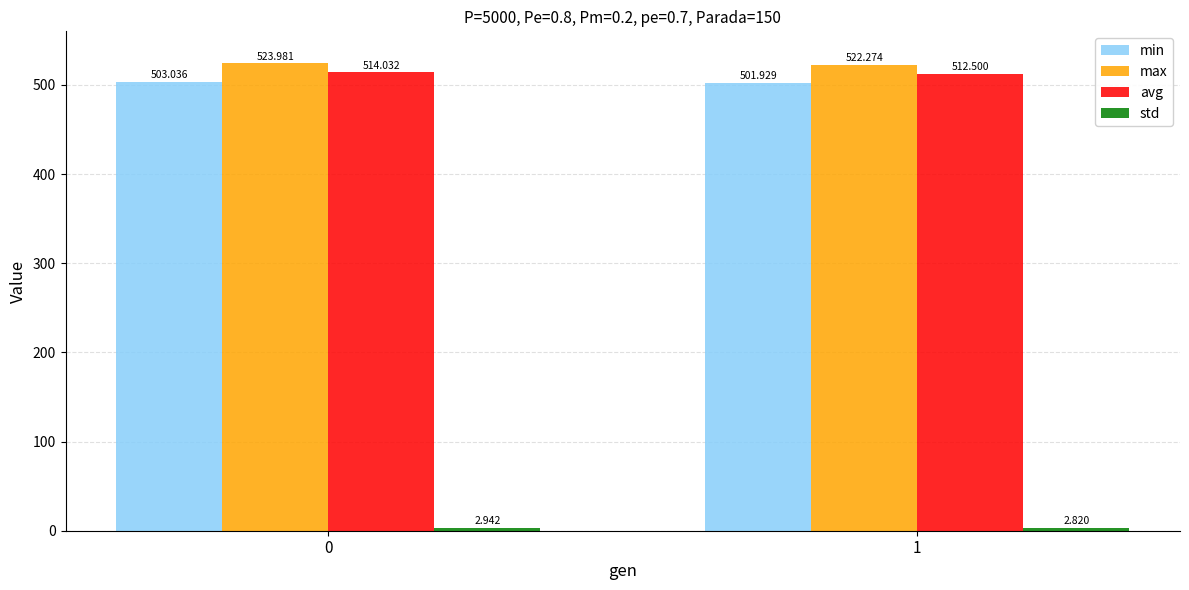

Rank the categories by avg value from highest to lowest.

0, 1